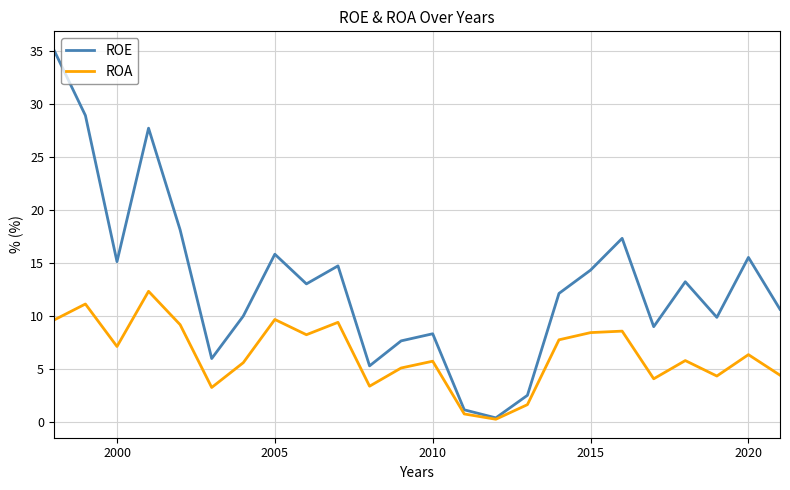

What are all the series names shown in the legend?

ROE, ROA